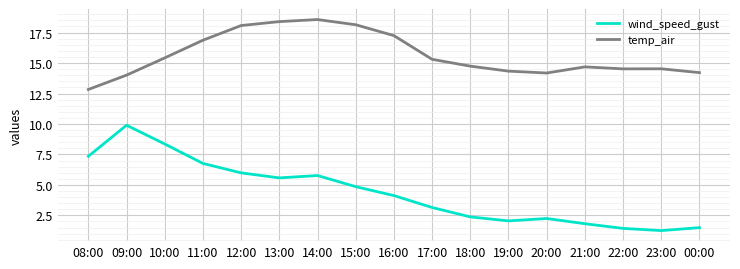

What position from the left is 23:00?

16